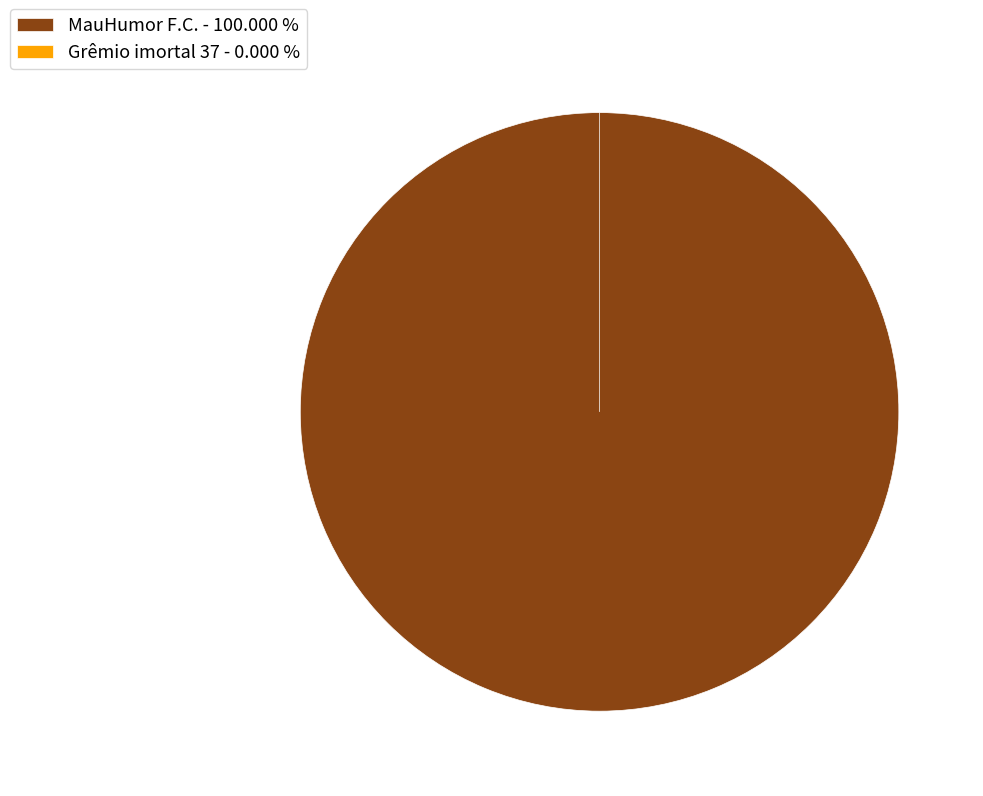

To the nearest percent, what portion does MauHumor F.C. represent?

100%